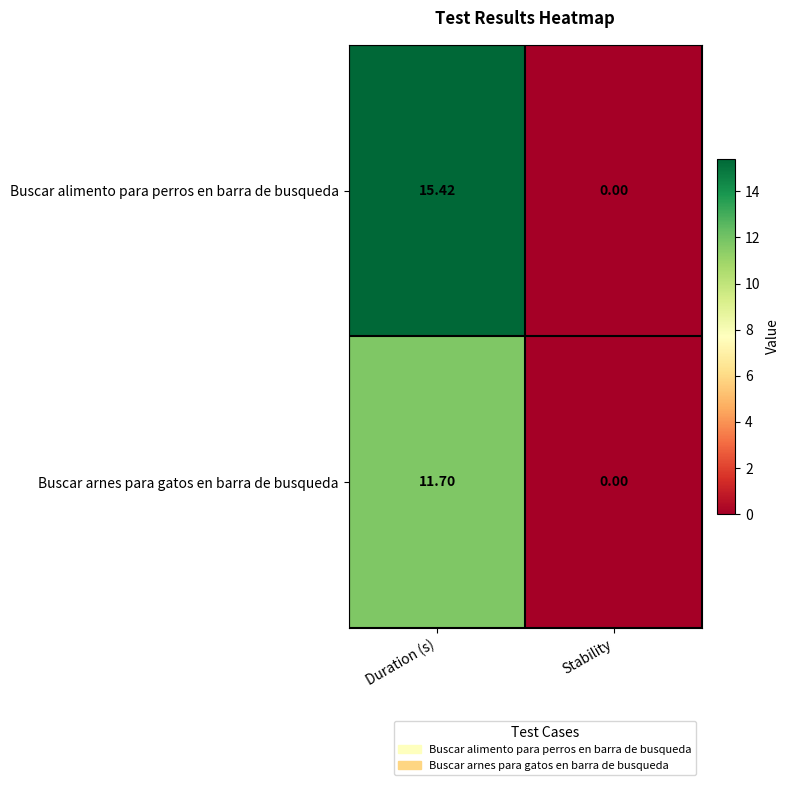

At how many categories does at least one series exceed 10?

1